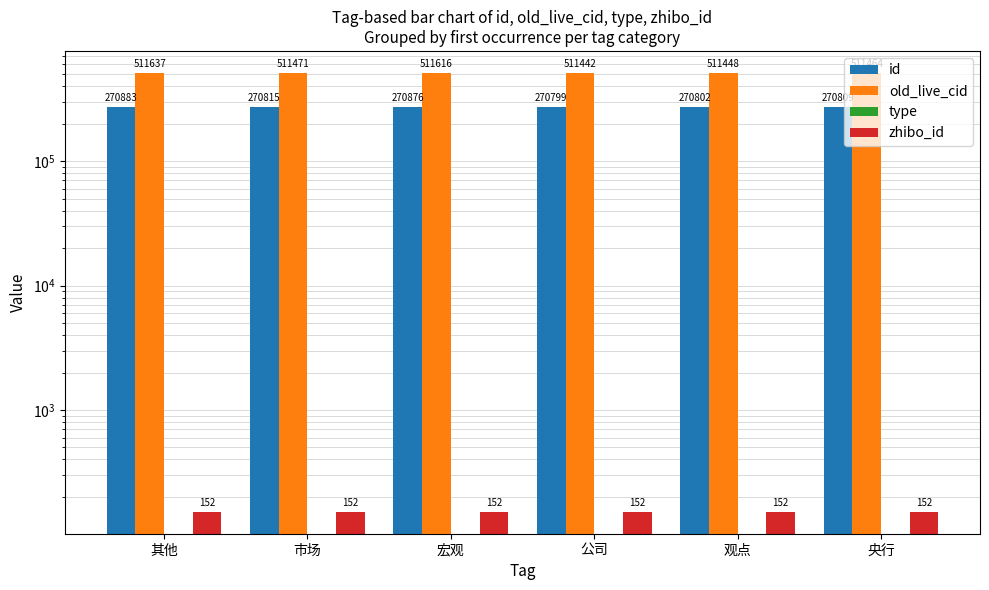

Which has a higher value, 市场 or 央行?

市场